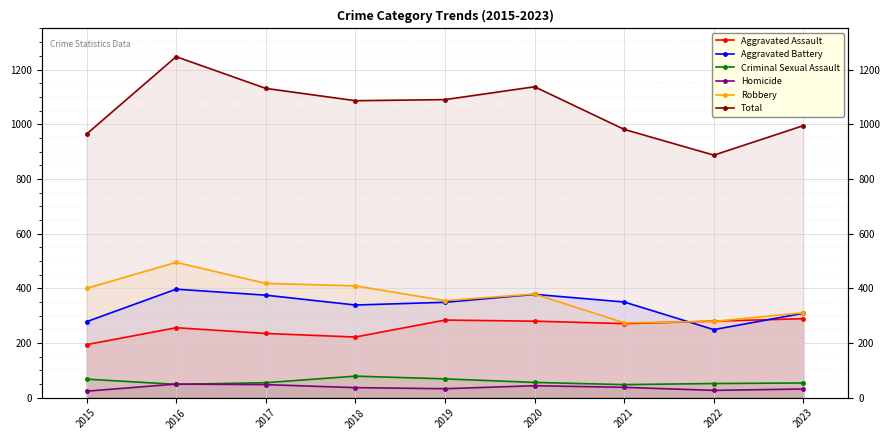

At how many categories does at least one series exceed 1167?

1